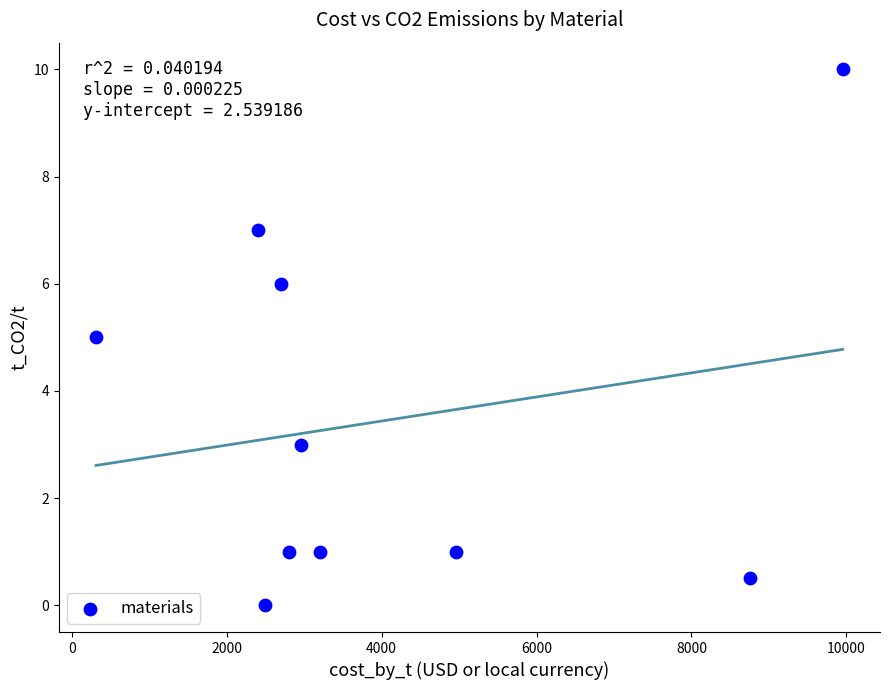

What is the range of X values (max minus min)?

9640.0